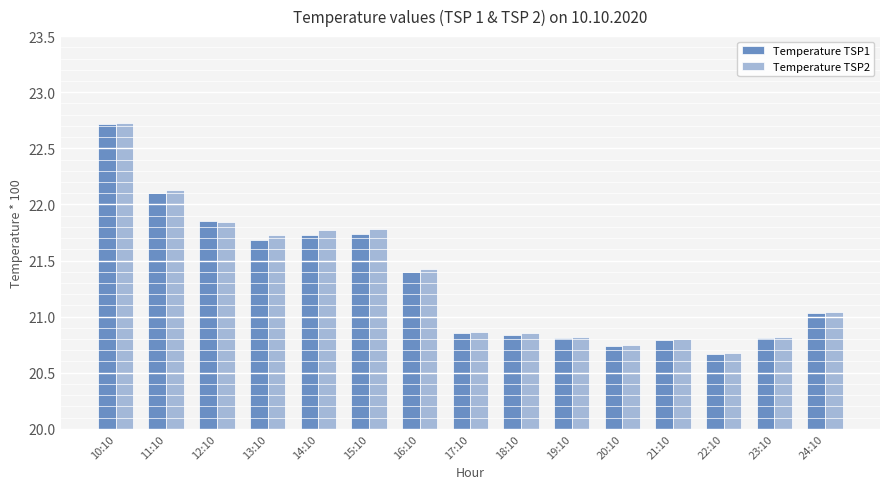

How many values in the Temperature TSP1 series are below 21?

7